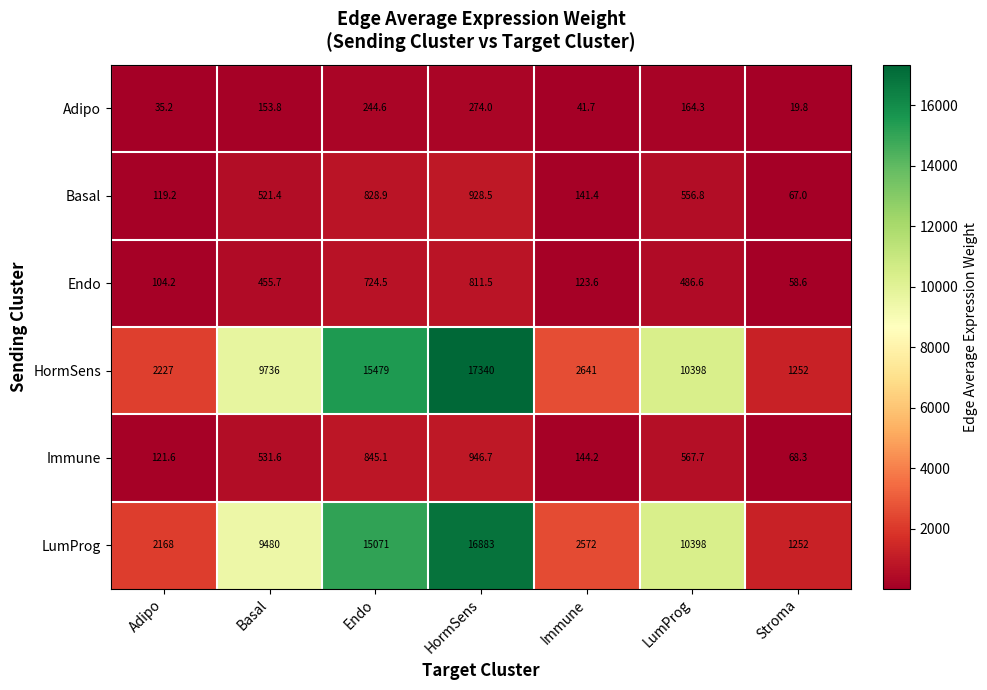

Between Adipo and Basal, which series saw the biggest shift?

HormSens